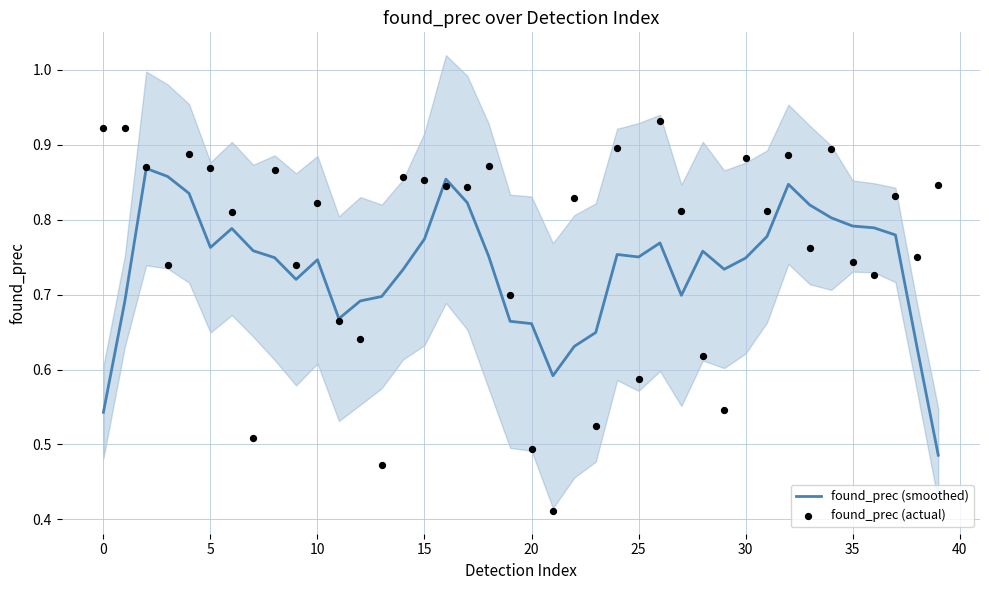

Which series has the largest total across all categories?

found_prec (actual)